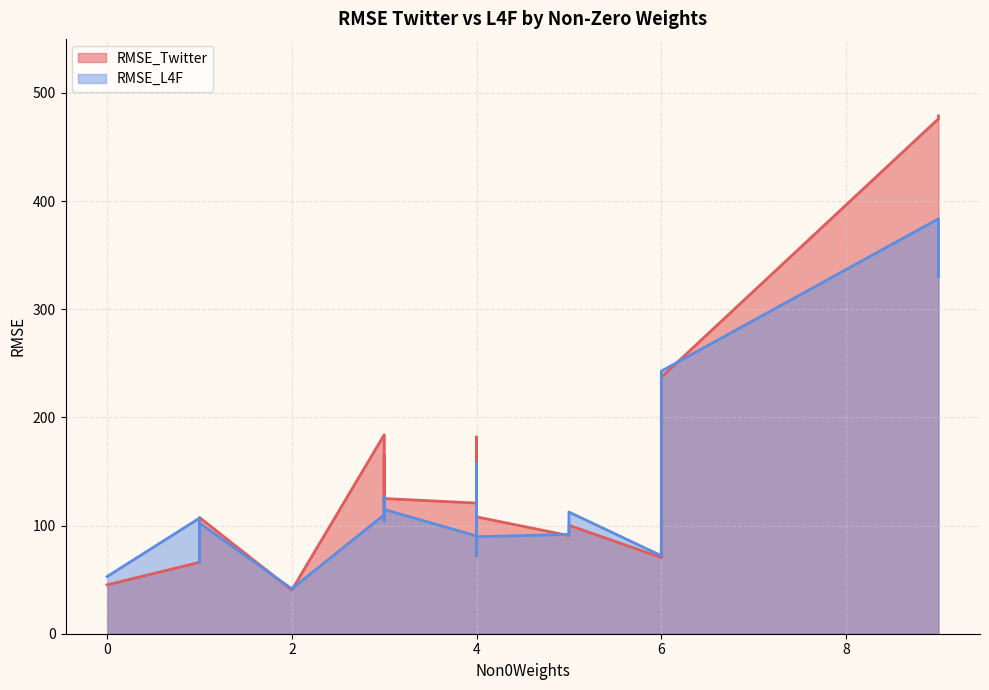

What is the spread (max minus min) of values at 5?

12.2